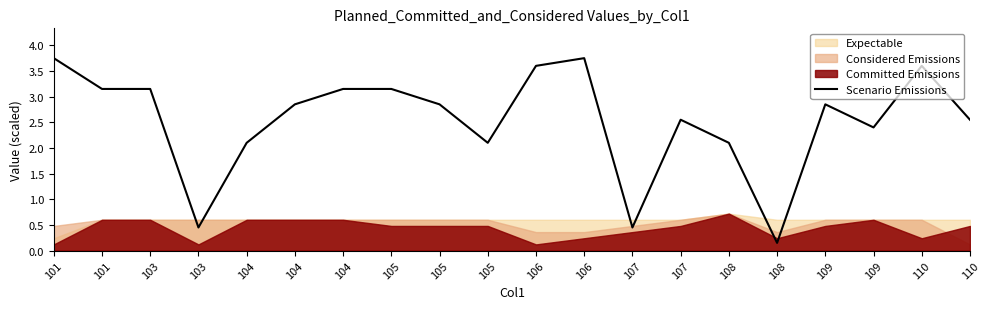

What is the difference between the maximum and minimum values?

3.6